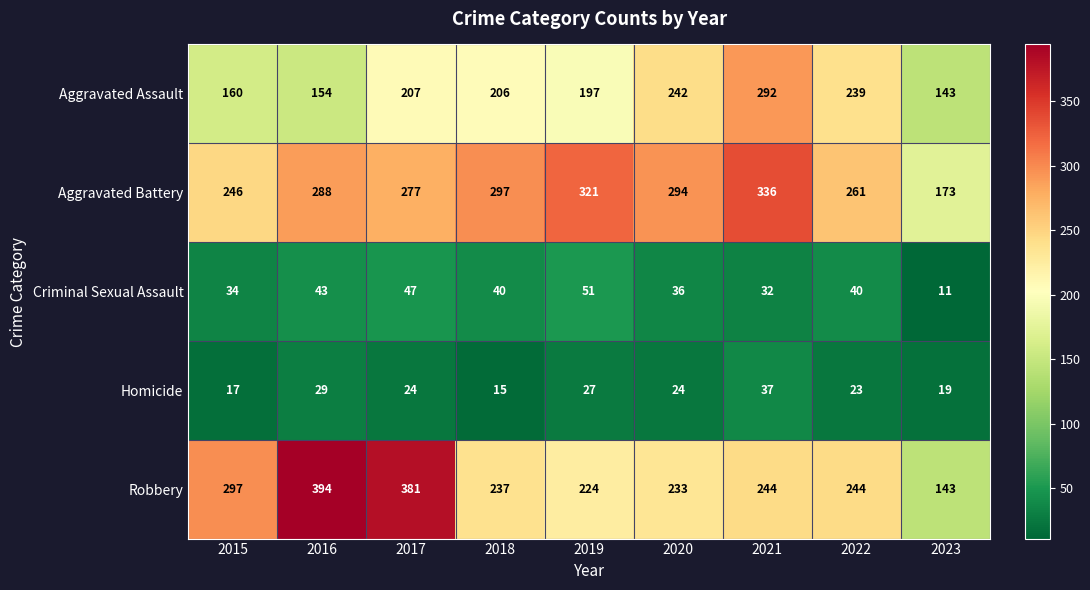

What is the sum of all Criminal Sexual Assault values?

334